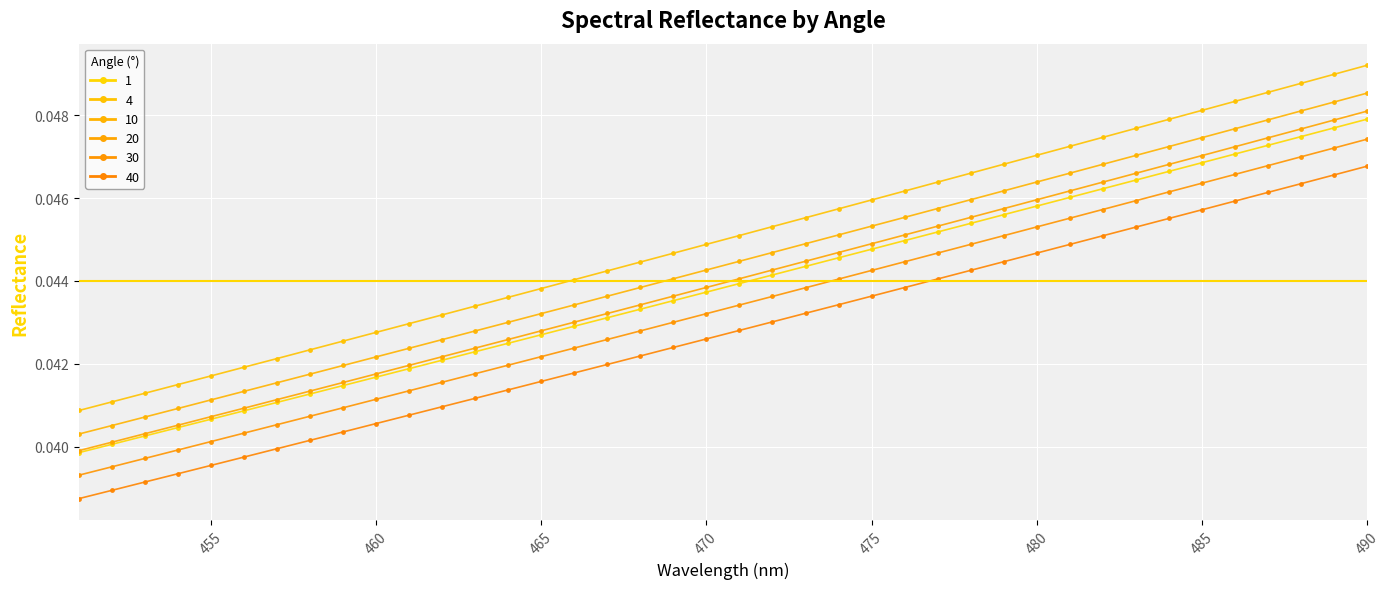

Is this an area chart (filled region under the line)?

No